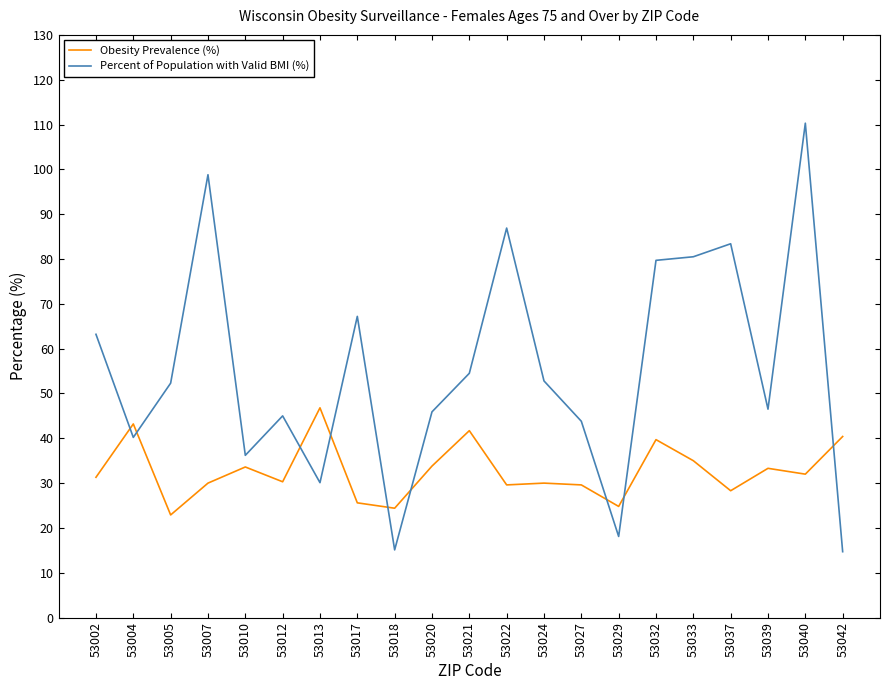

Is it true that Percent of Population with Valid BMI (%) equals 123.3 at 53022?

False